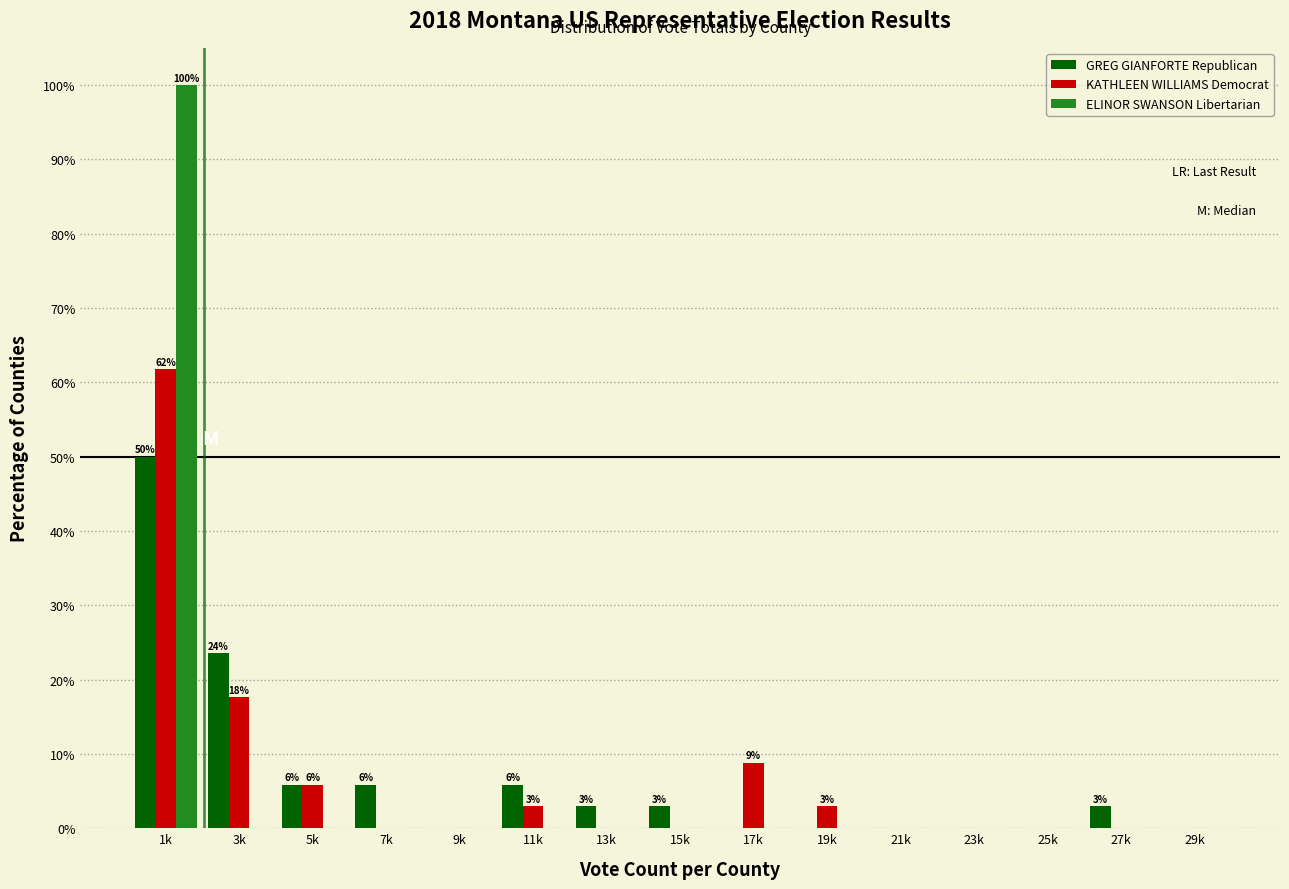

Where is GREG GIANFORTE Republican nearest to the value 25?

3k